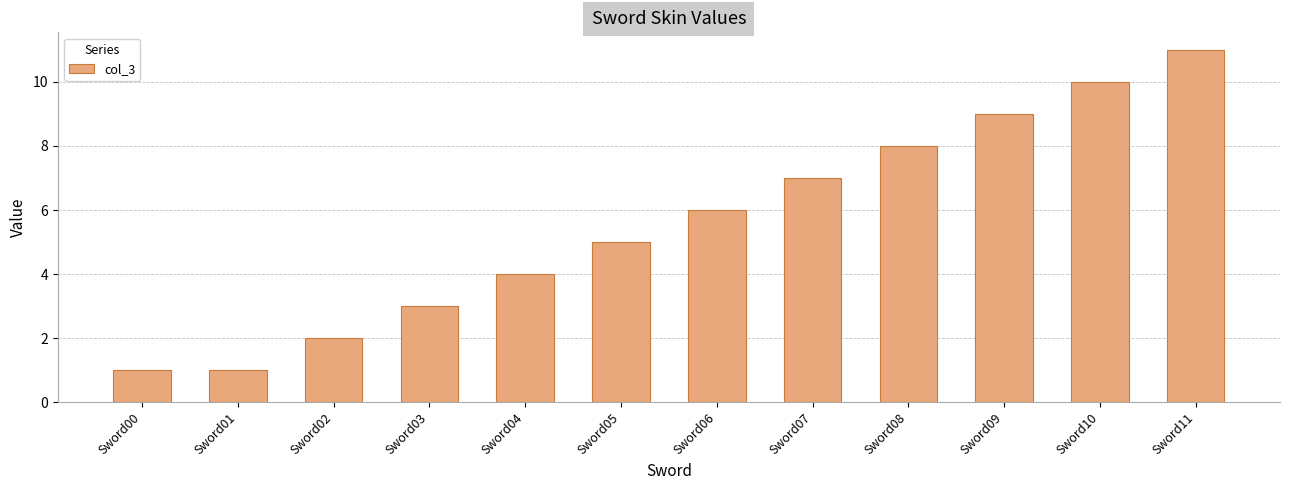

What is the change in value from Sword05 to Sword10?

+5